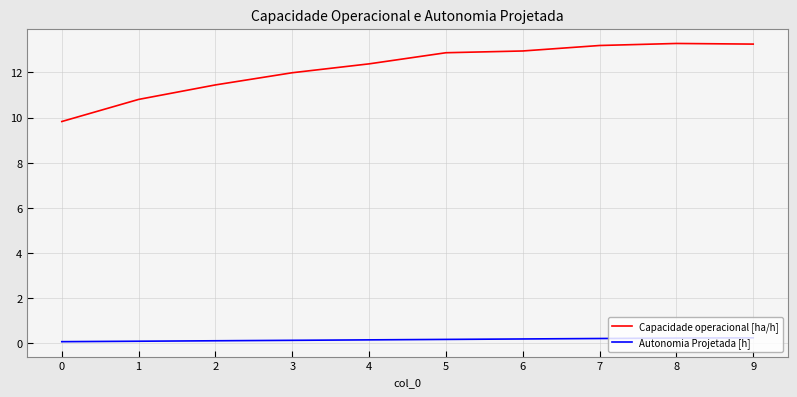

What are all the series names shown in the legend?

Capacidade operacional [ha/h], Autonomia Projetada [h]